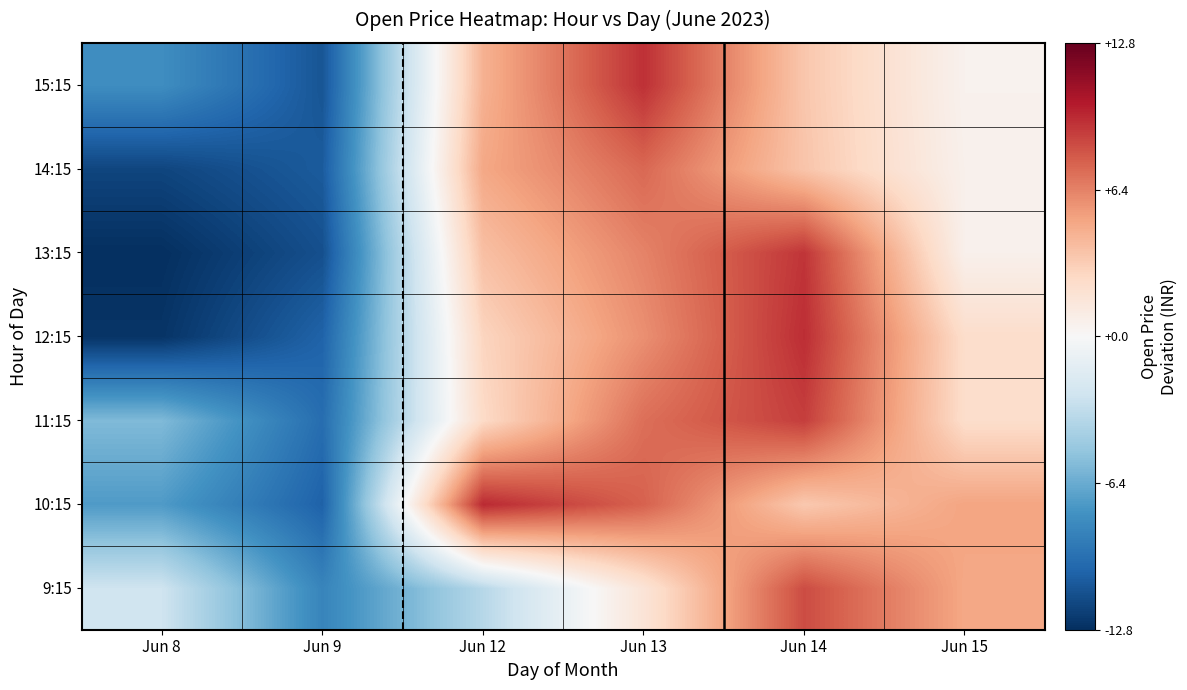

Which has a higher value, Jun 9 or Jun 13?

Jun 13